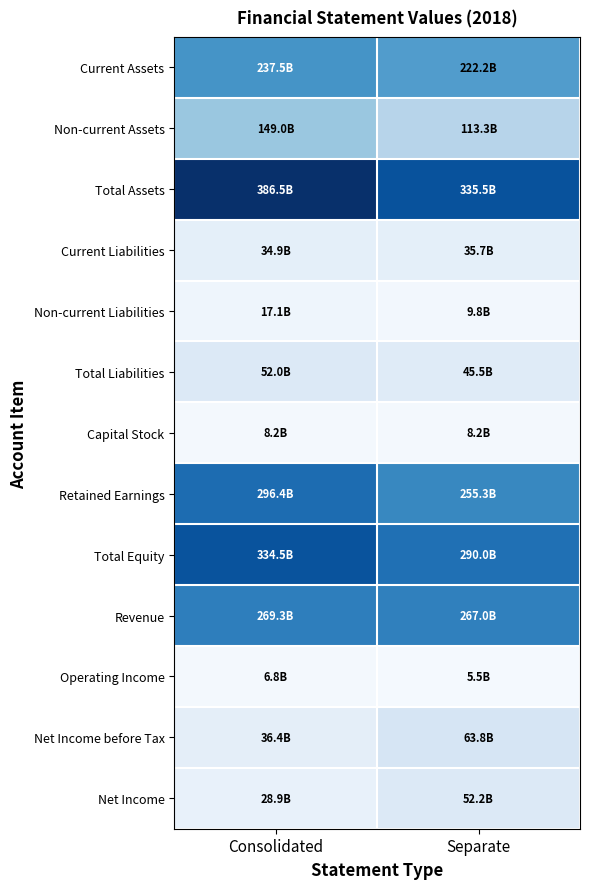

Which has a higher value, Consolidated or Separate?

Consolidated